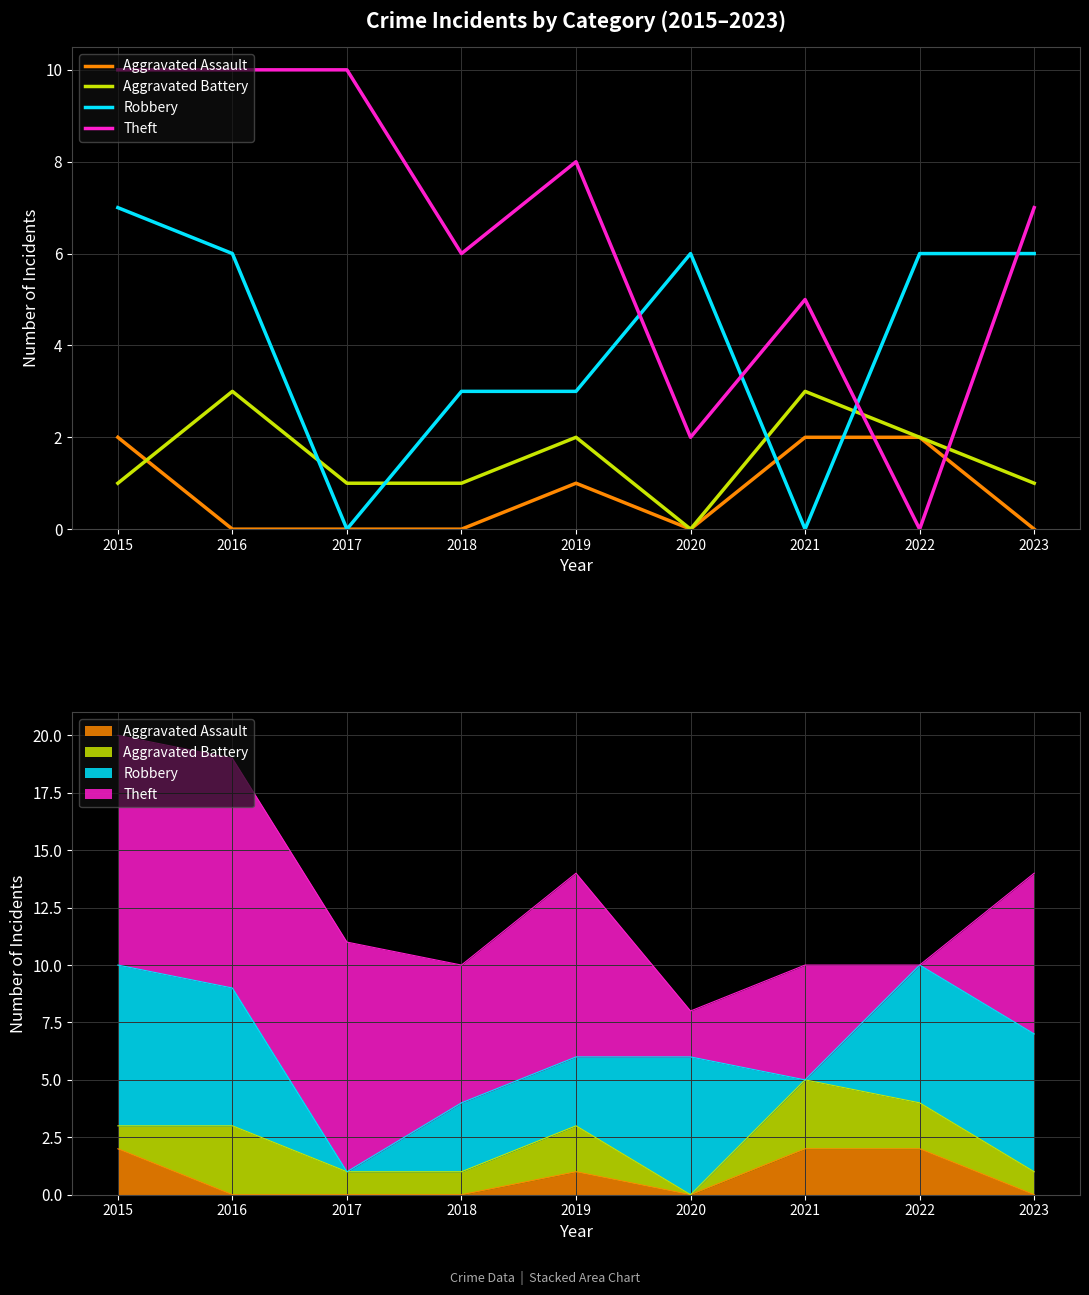

Between which two adjacent categories do Robbery and Theft first intersect?

2019 and 2020